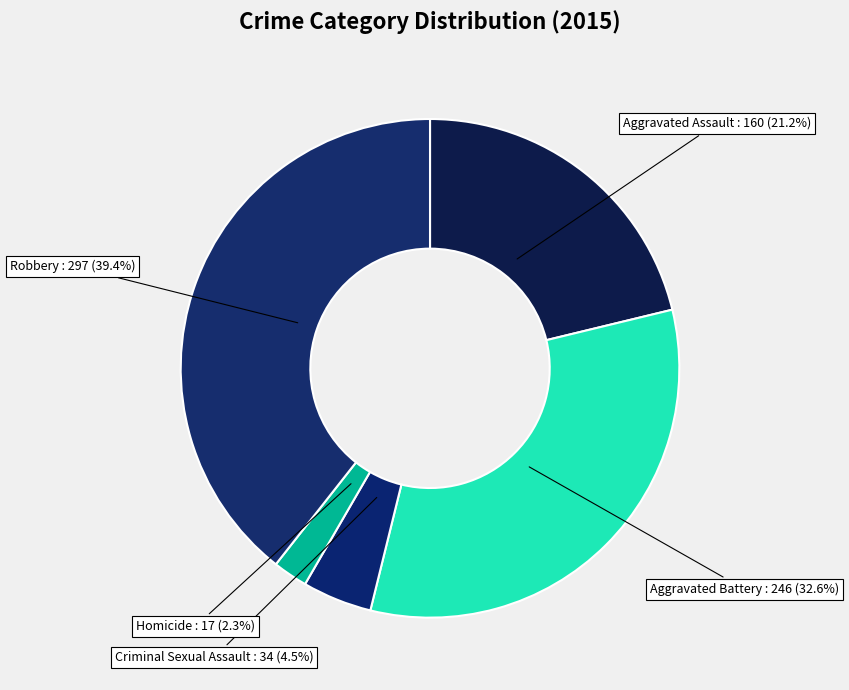

What is the smallest slice in the pie chart?

Homicide